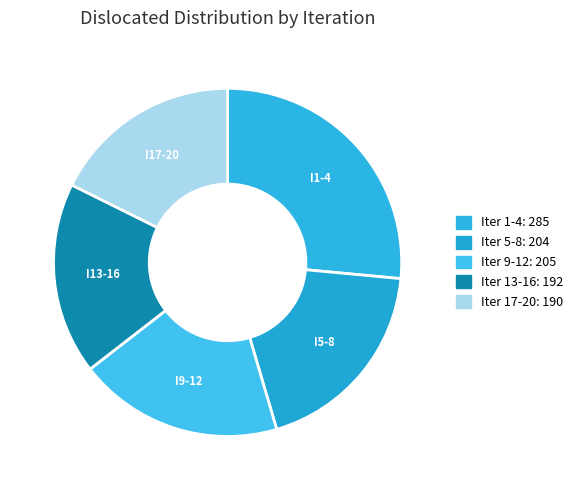

How many slices are in this pie chart?

5